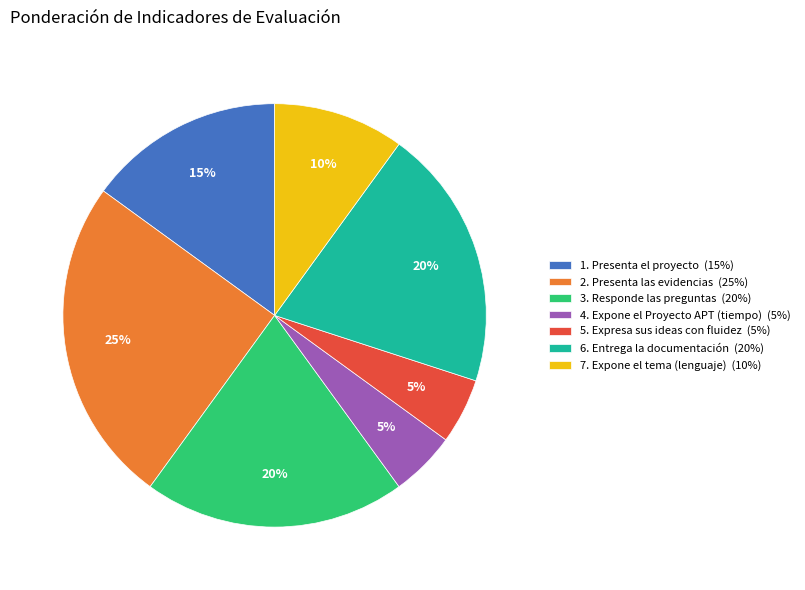

Approximately how many times larger is the value at 4. Expone el Proyecto APT (tiempo) (5%) compared to 7. Expone el tema (lenguaje) (10%)?

0.5